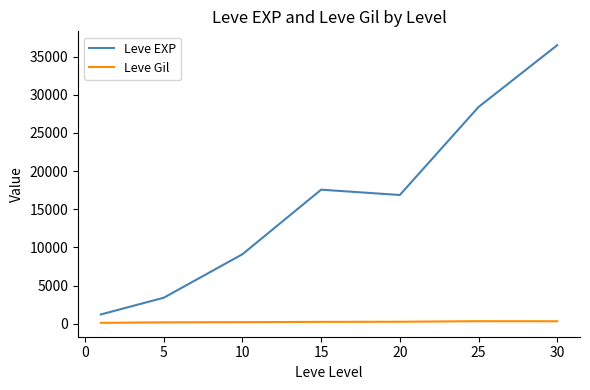

Which series has the largest range (max minus min)?

Leve EXP